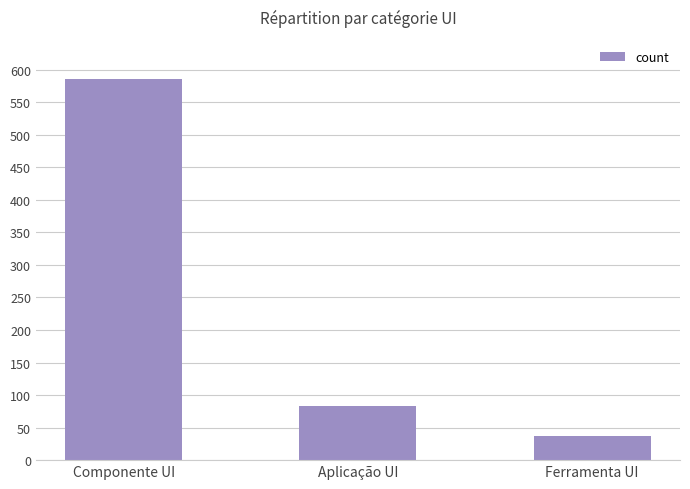

The value at Aplicação UI is 83. True or false?

True